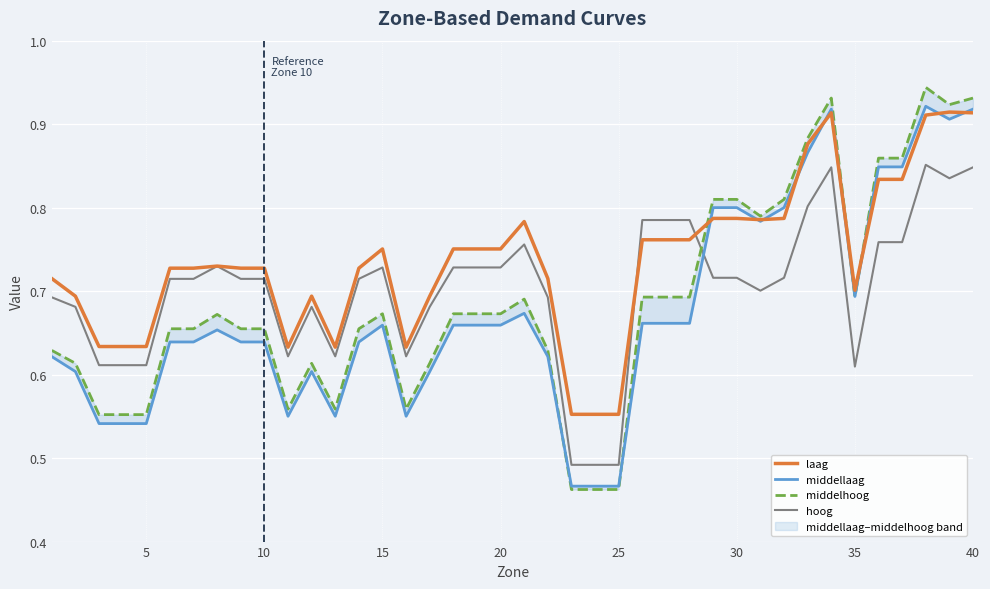

The value of laag at 30 is 0.8. True or false?

True